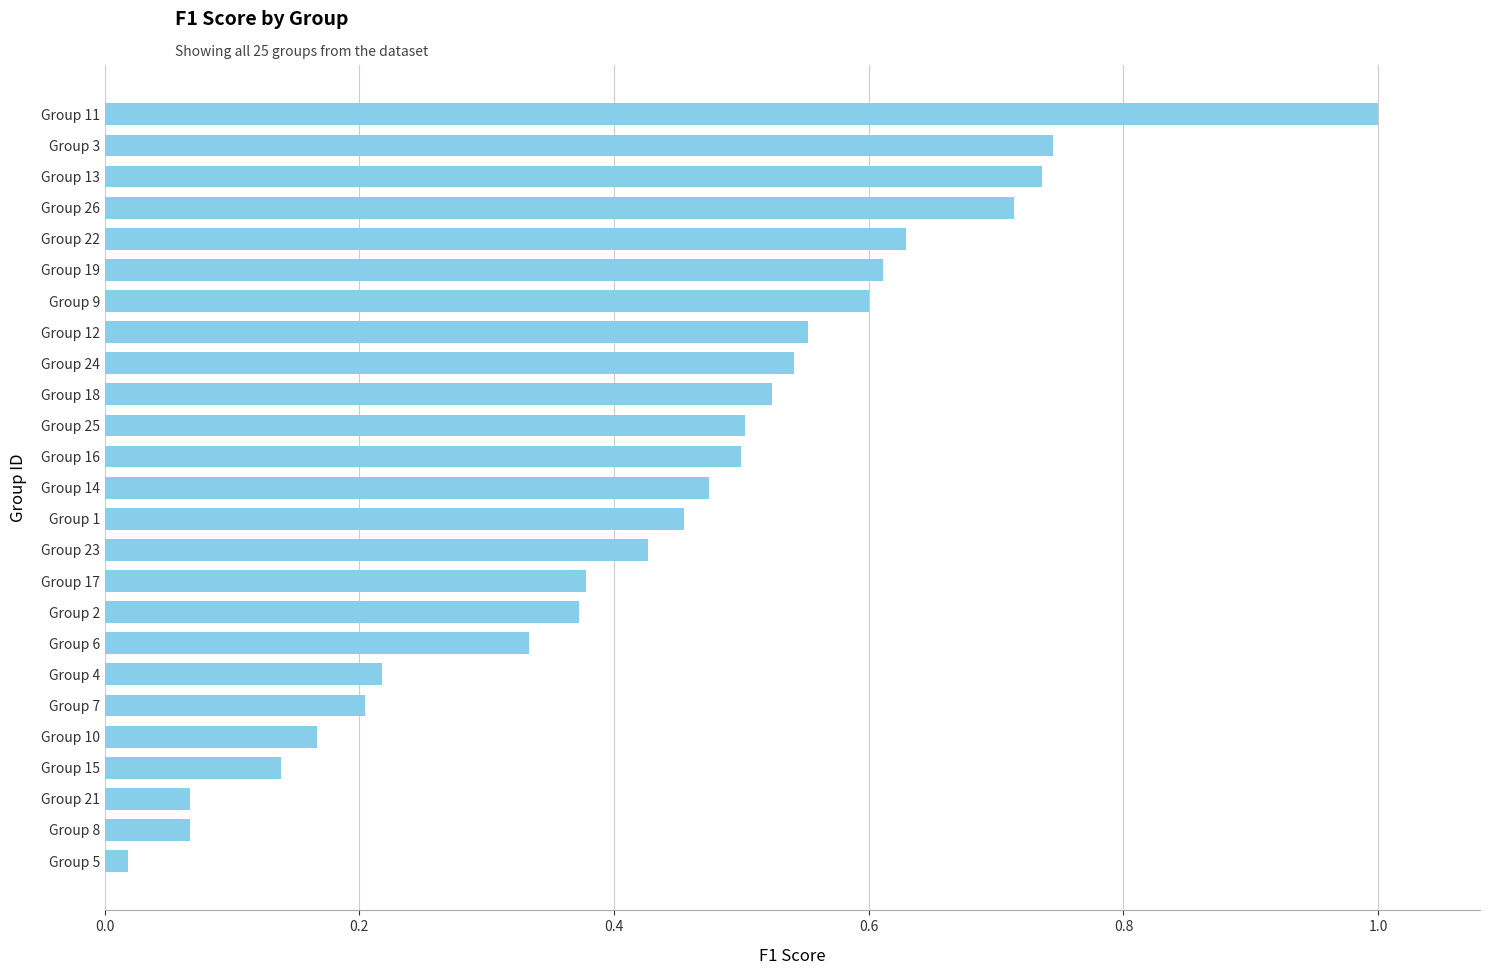

Is it true that the value at Group 14 is 0.2?

False